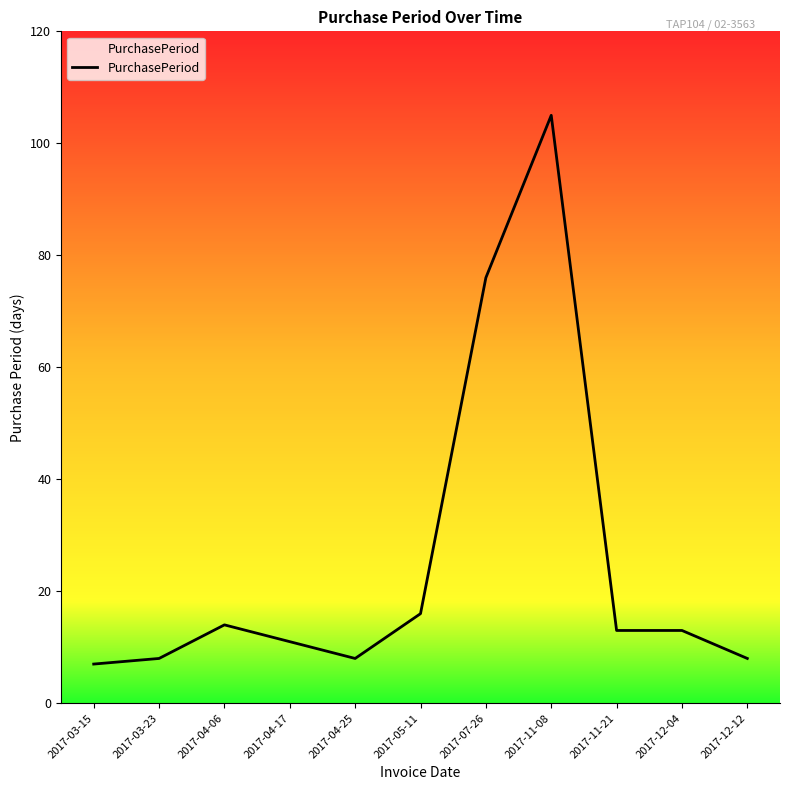

How many values are below 13?

5